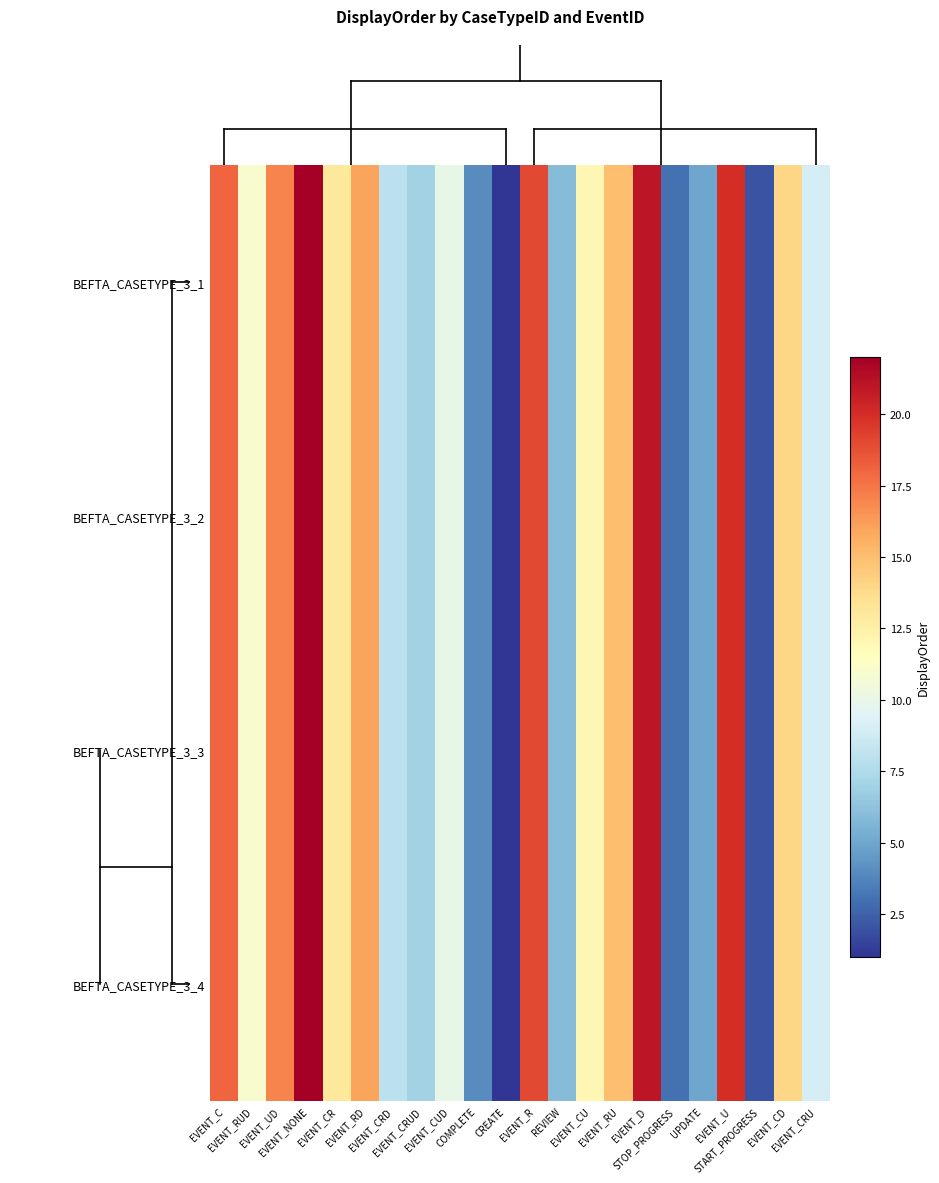

Which has a higher value, UPDATE or EVENT_RU?

EVENT_RU